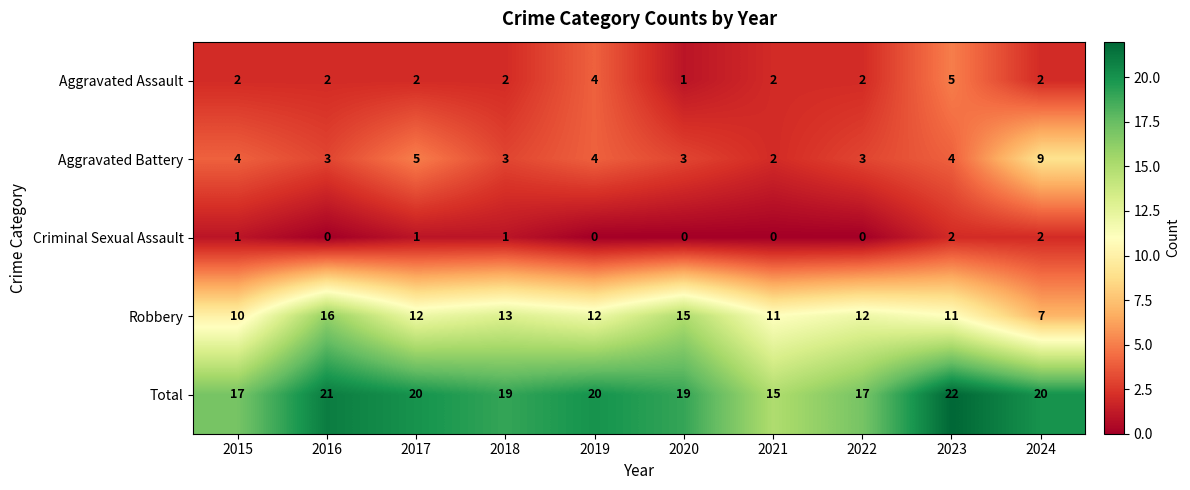

What is the sum of the Total values at 2015 and 2024?

37